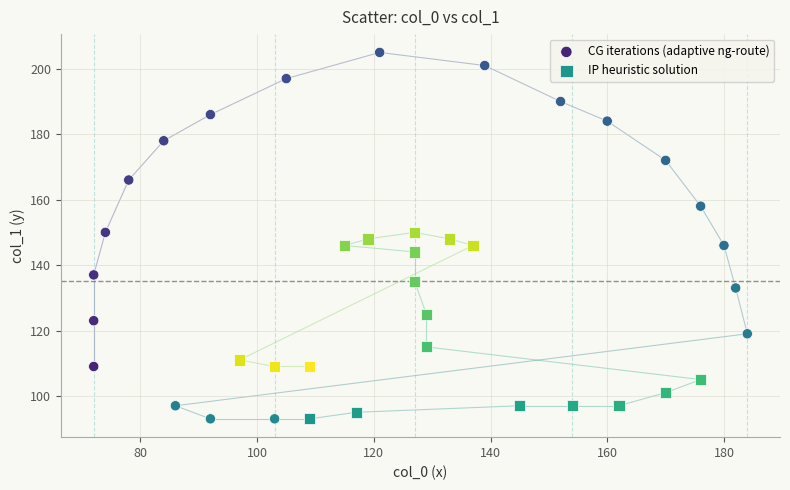

Which series contains the highest Y value?

CG iterations (adaptive ng-route)